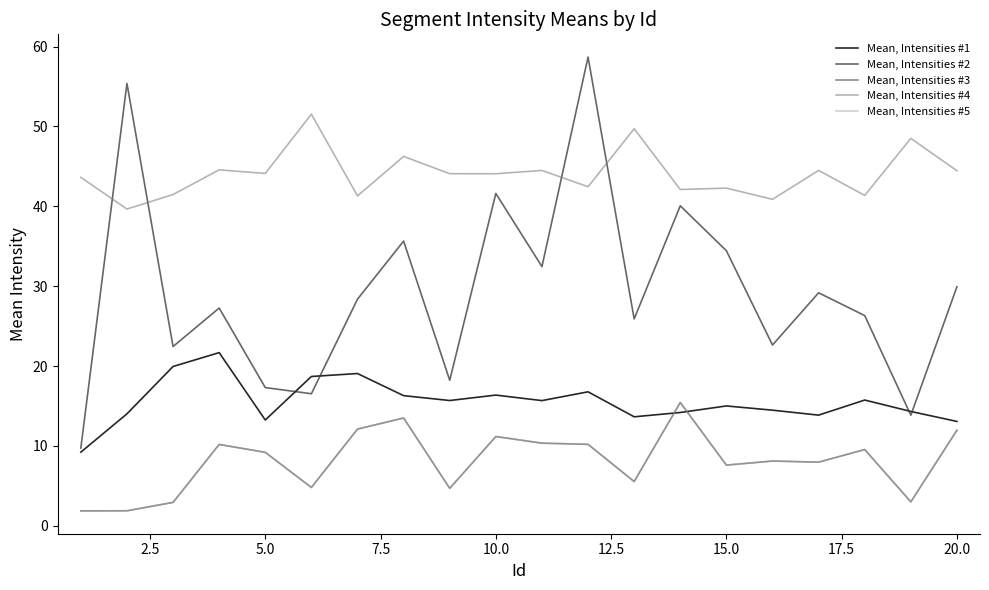

Which series has the largest range (max minus min)?

Mean, Intensities #2